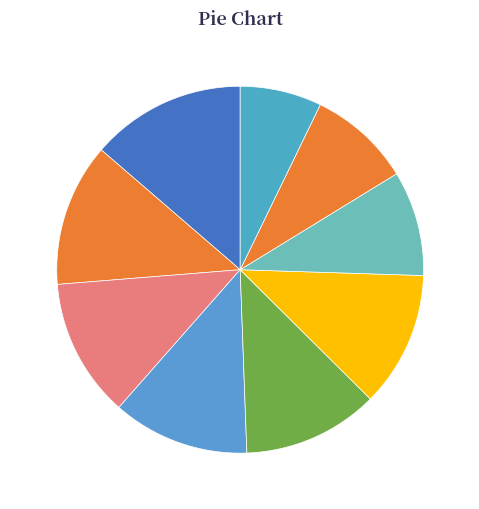

What is the ratio of the value at 1000 to the value at 9999?

1.4